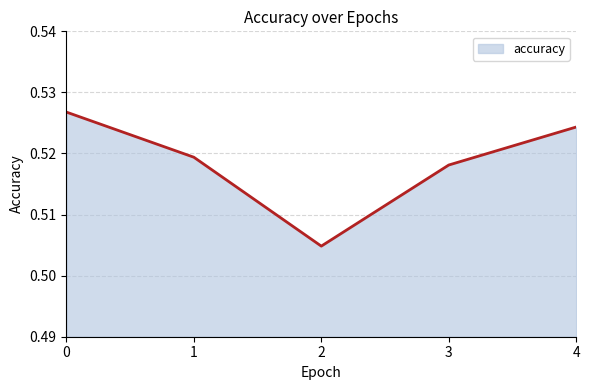

True or false: the data shows 0.3 at 2.

False